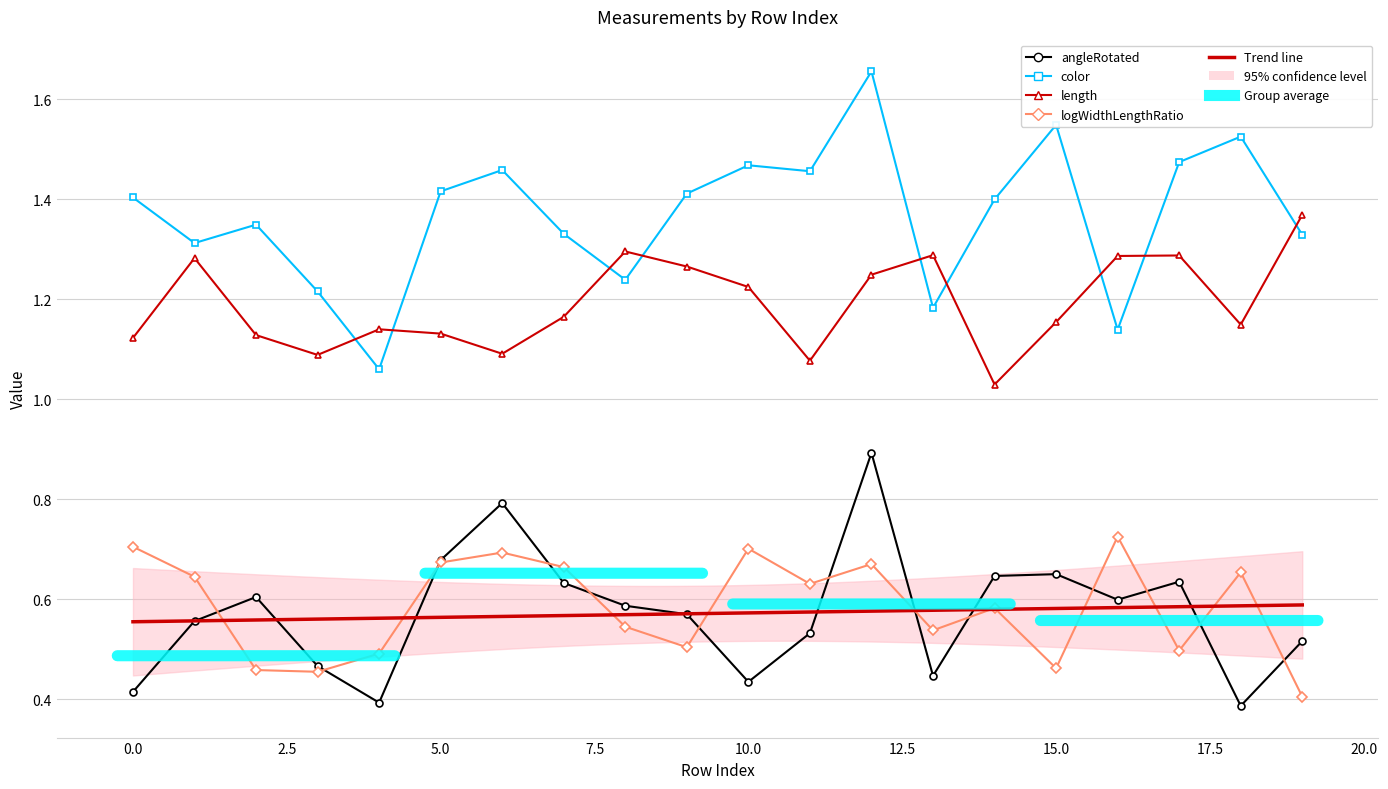

What is the sum of the color values at 8 and 3?

2.5